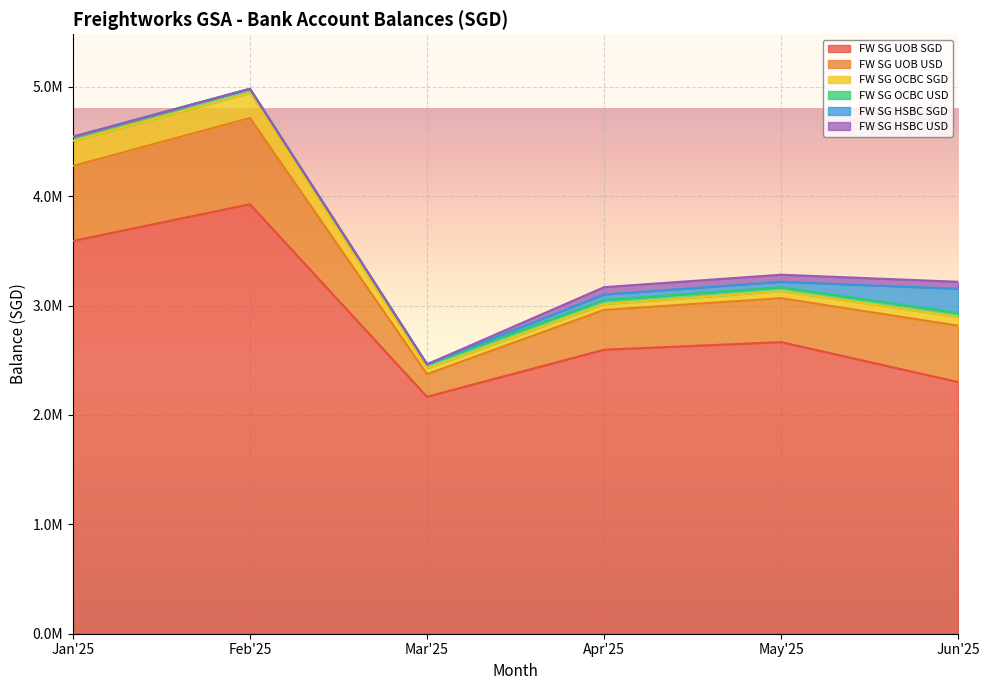

True or false: FW SG UOB SGD and FW SG HSBC USD cross at least once.

False